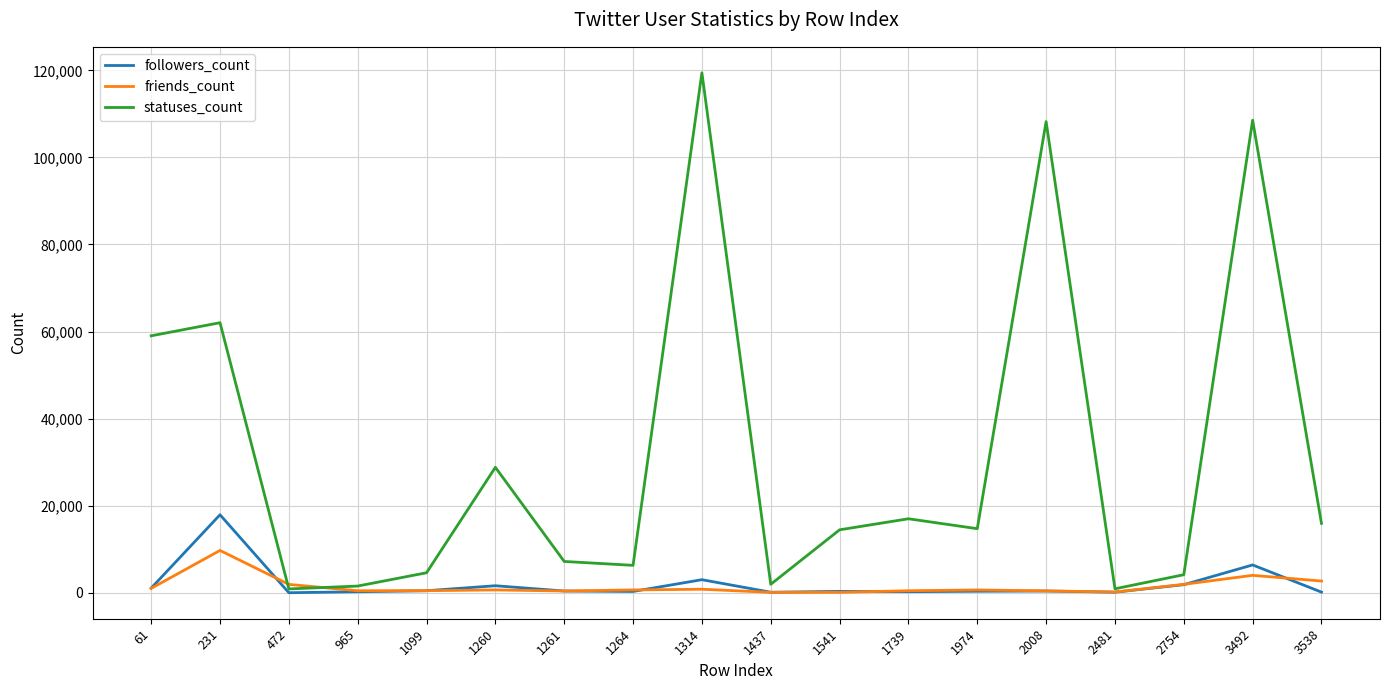

The value of friends_count at 2481 is 180. True or false?

True